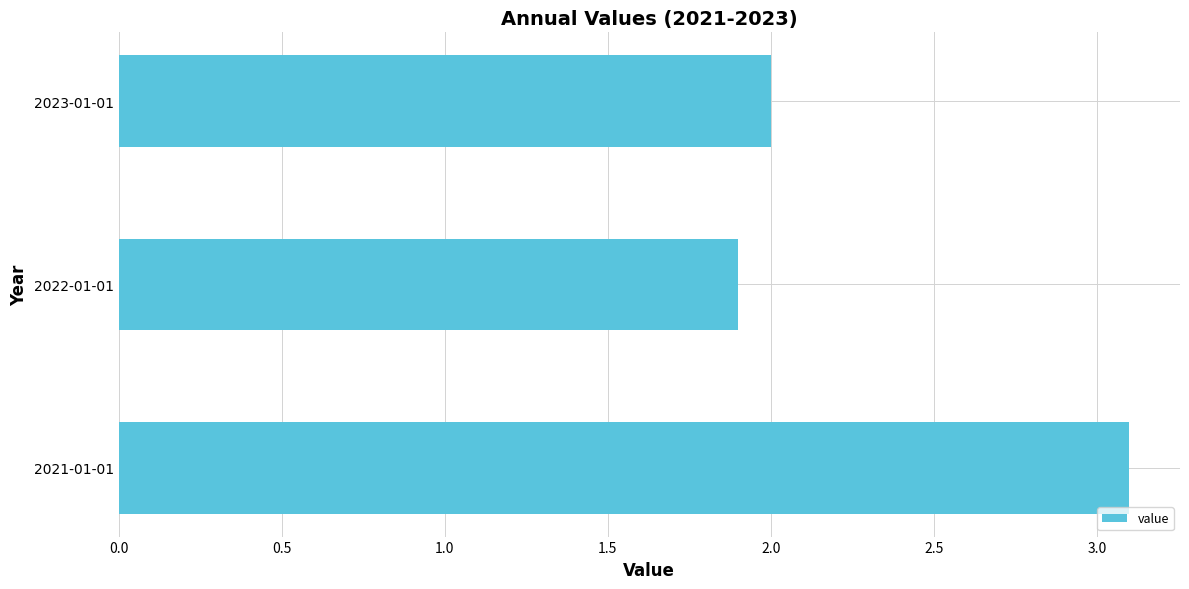

What is the difference between the maximum and minimum values?

1.2